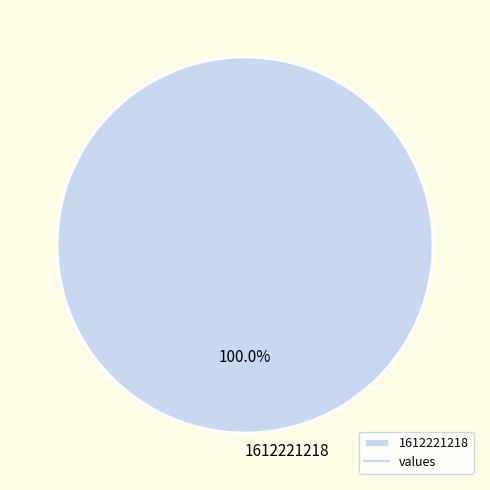

Rank the categories by value from highest to lowest.

1612221218